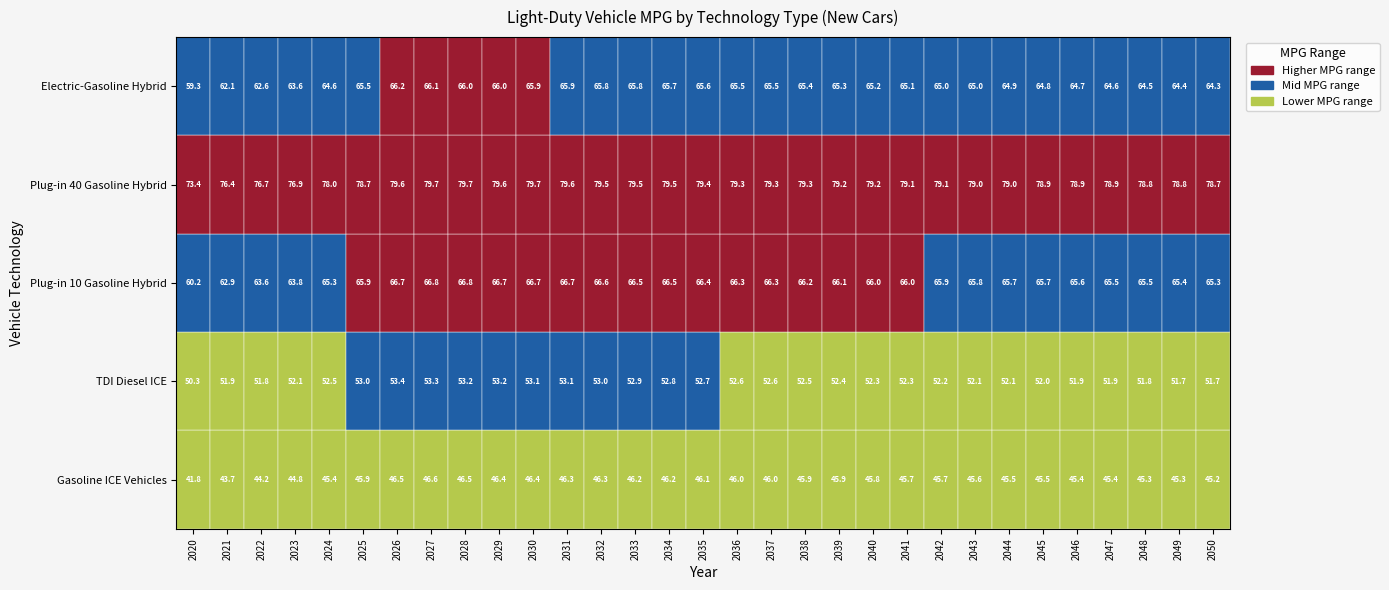

The Electric-Gasoline Hybrid series shows 37.2 at 2036. True or false?

False